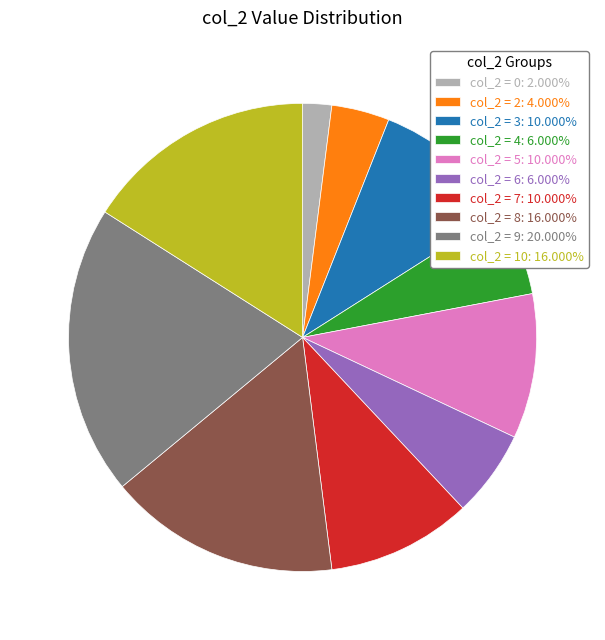

Is there any slice that represents more than half of the pie?

No